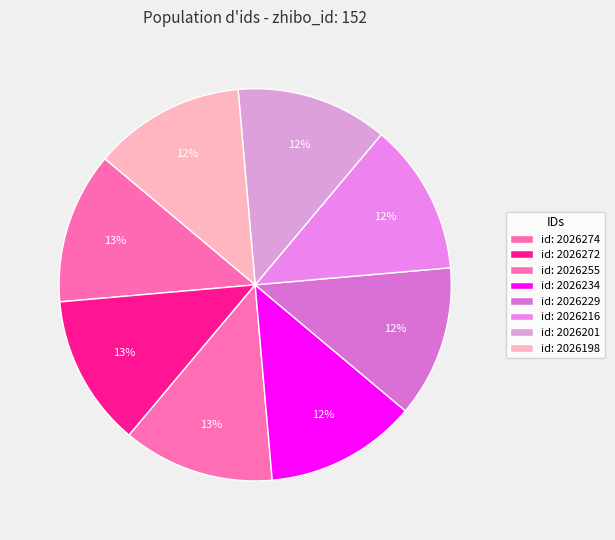

How many segments does this pie chart have?

8